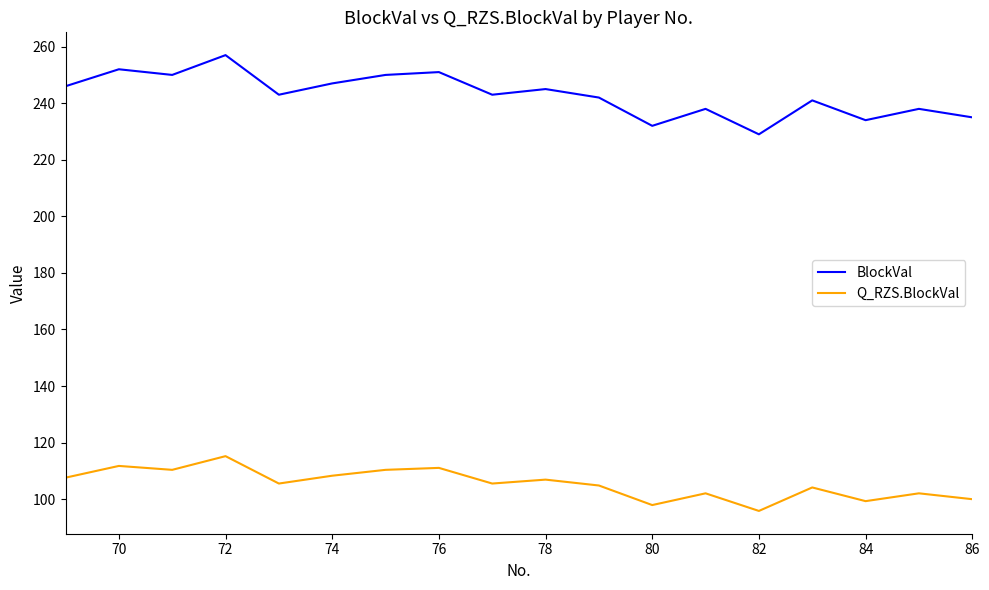

List the series in order of their overall mean, lowest first.

Q_RZS.BlockVal, BlockVal